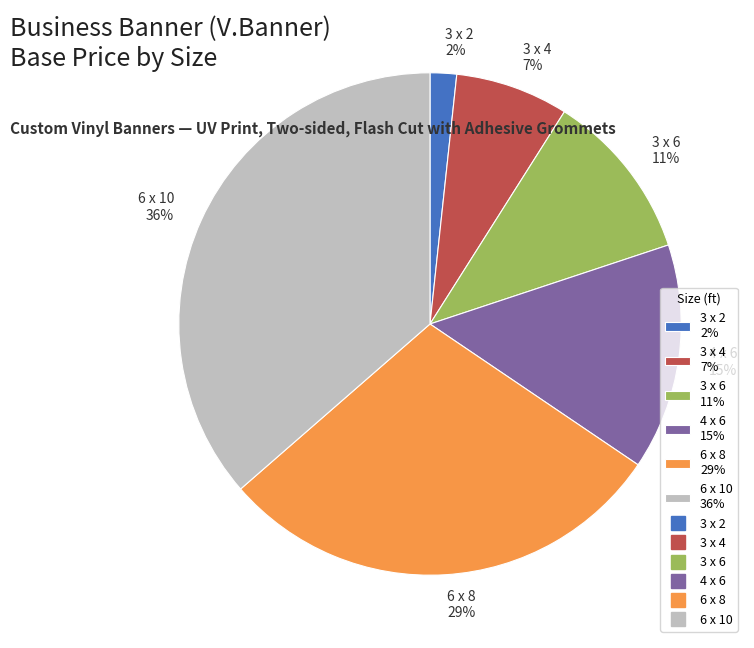

How many segments does this pie chart have?

6